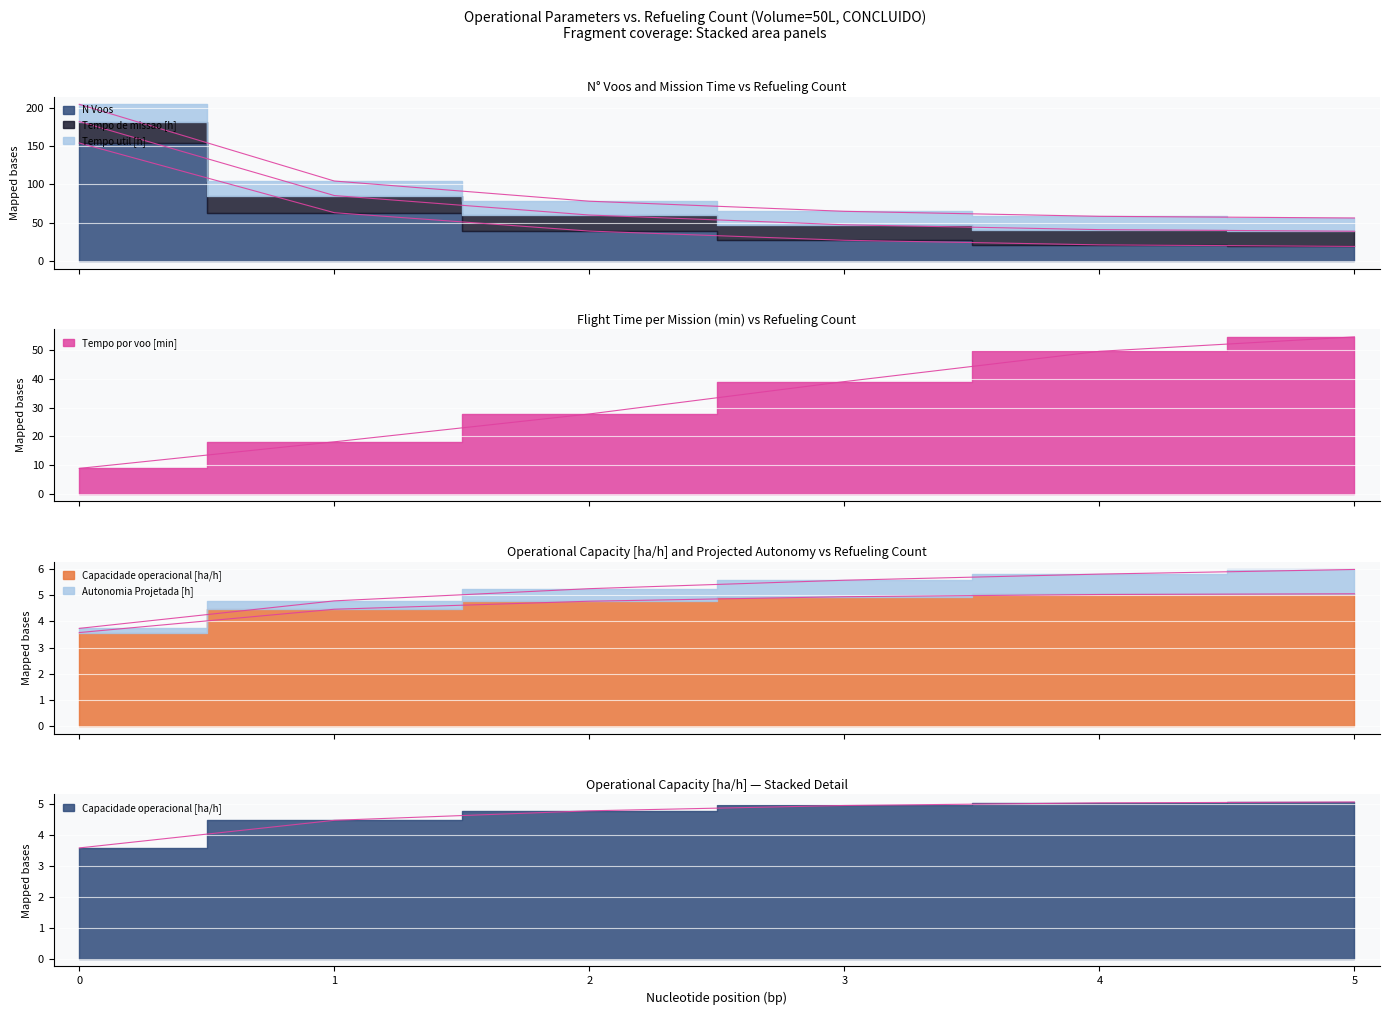

What is the value of the Tempo por voo [min] point at the 4th from the left?

39.1